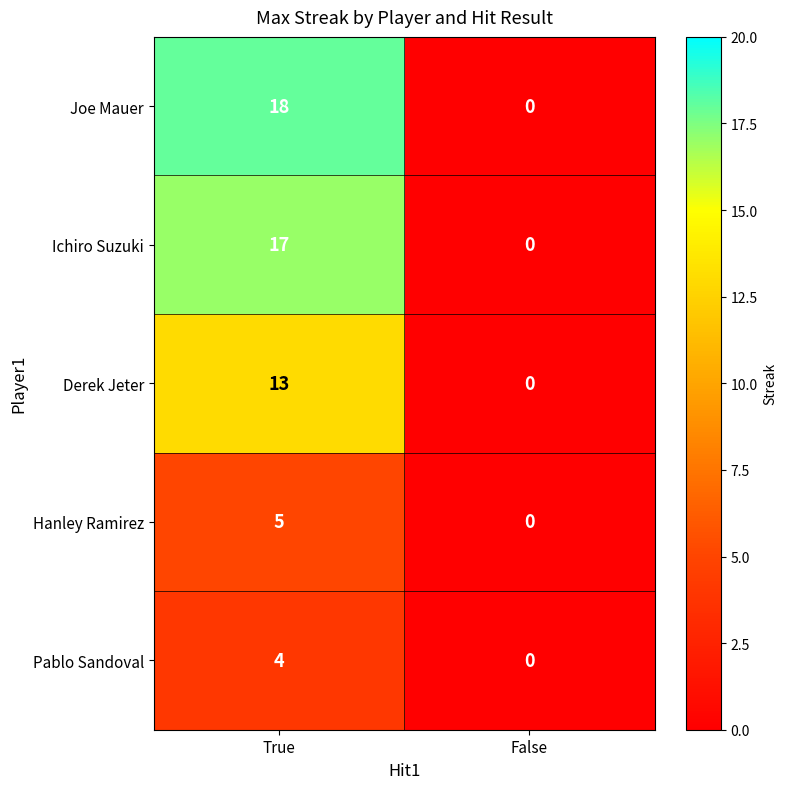

Which label corresponds to the largest value in the chart?

True